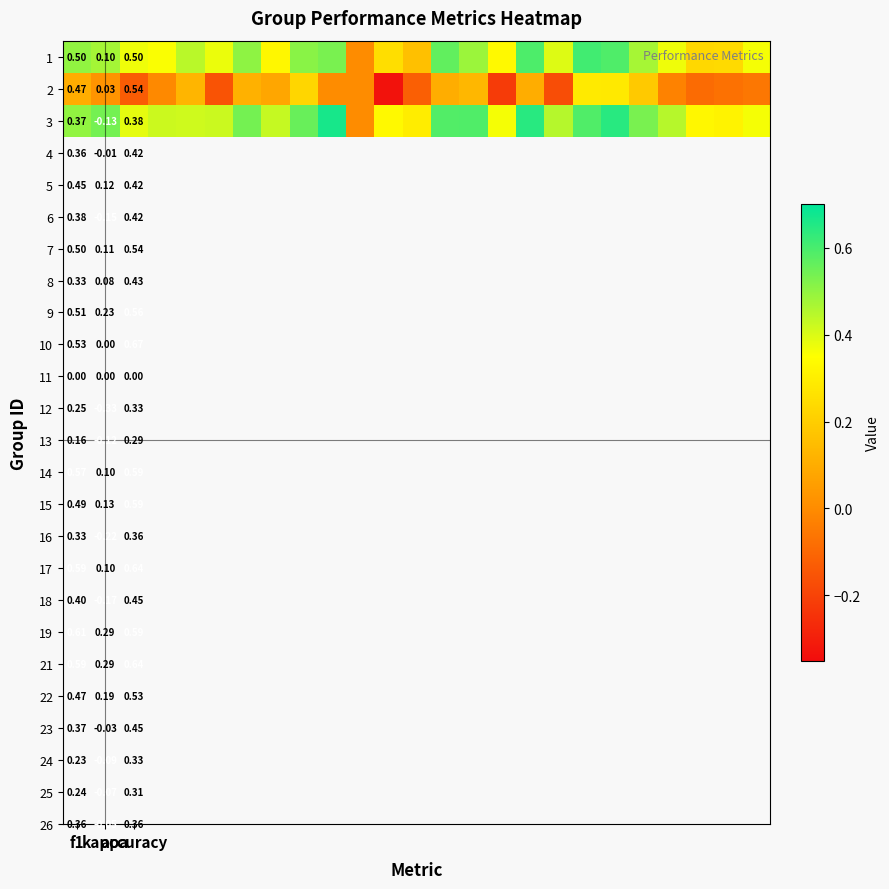

At how many categories does at least one series exceed 0?

24